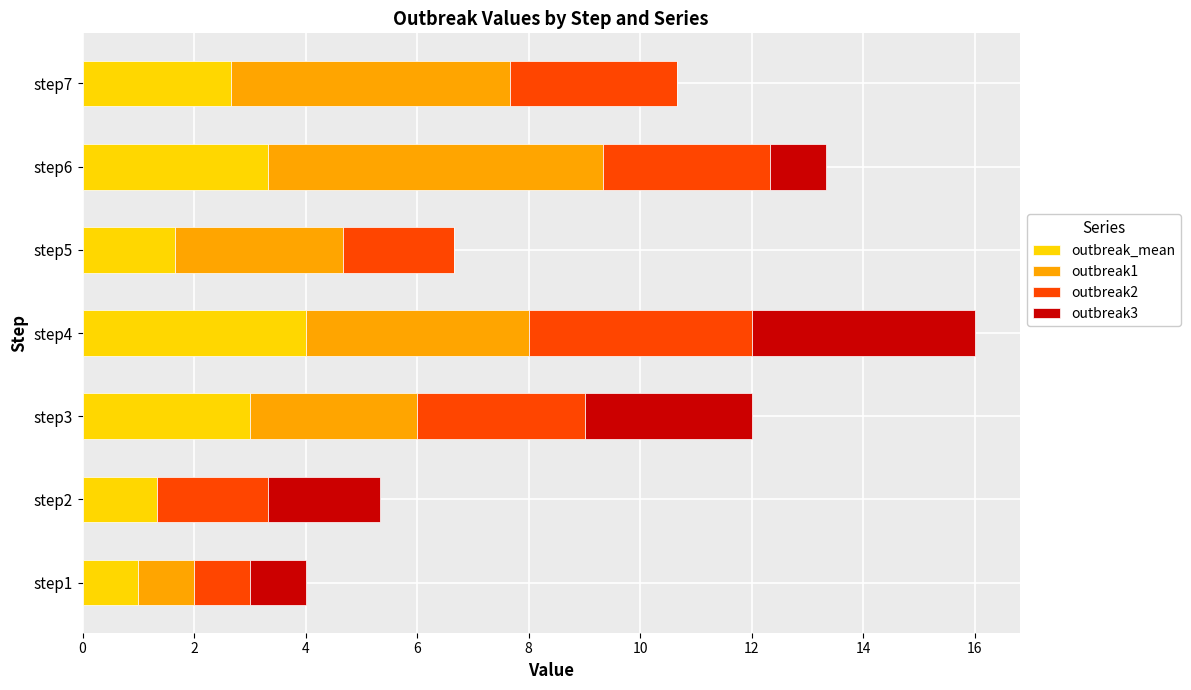

What is the total value across all series at step2?

5.3